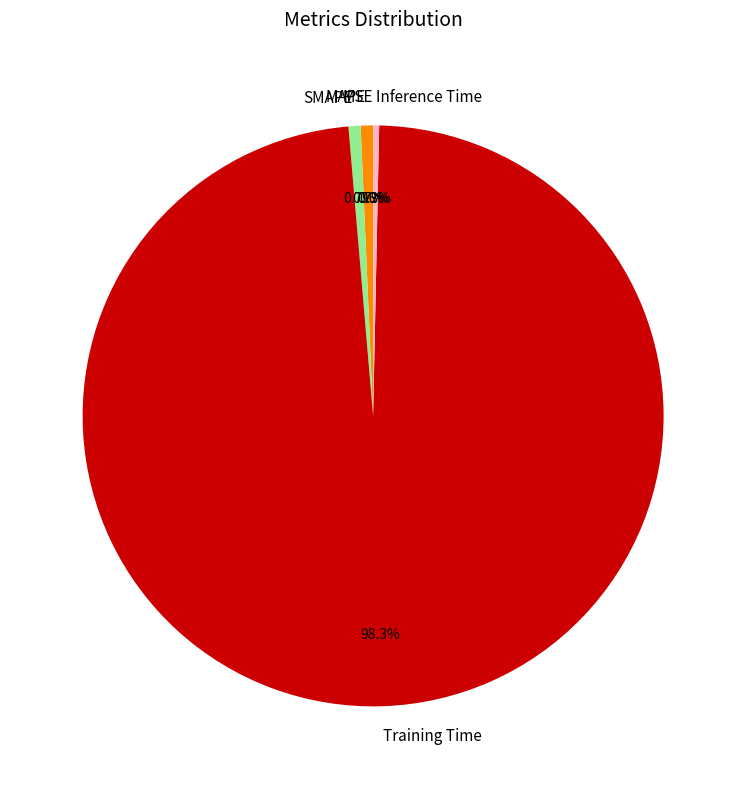

Which slice represents more than half of the pie?

Training Time